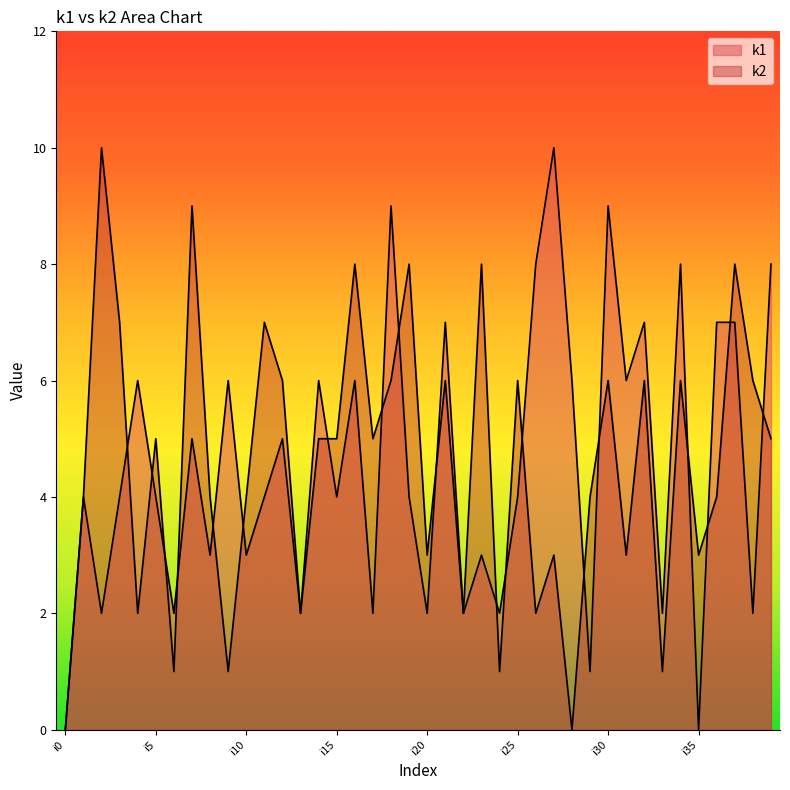

Which series changed the most between i9 and i29?

k1